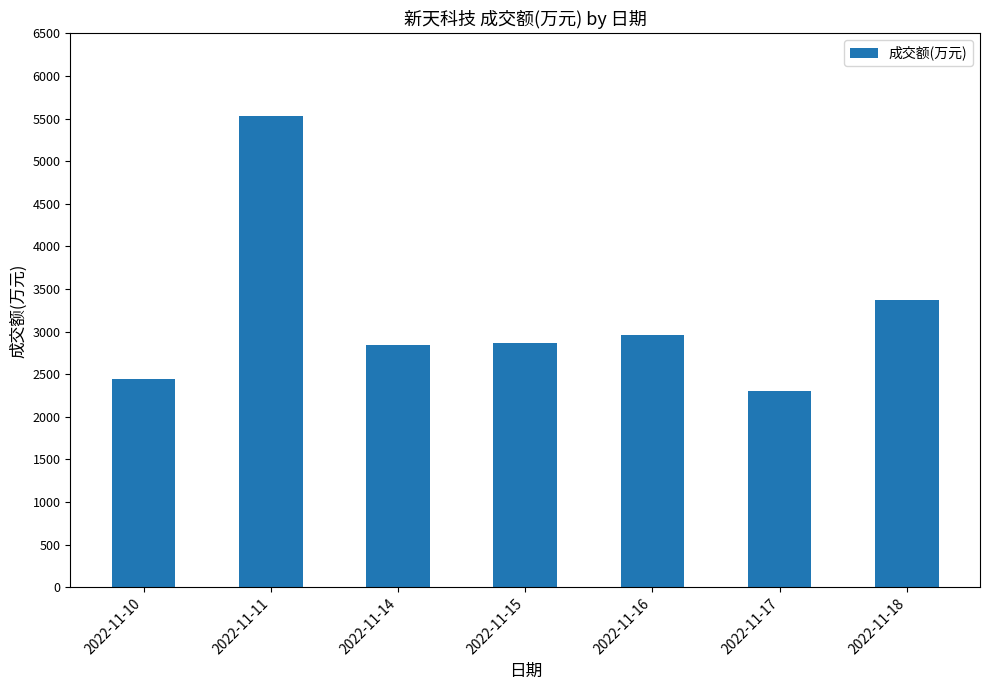

What is the change in value from 2022-11-11 to 2022-11-15?

-2674